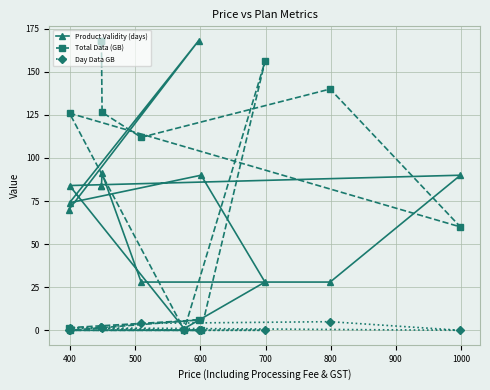

What are all the series names shown in the legend?

Product Validity (days), Total Data (GB), Day Data GB